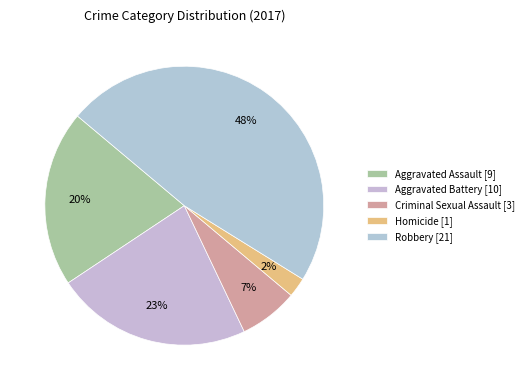

Count the number of slices in the pie.

5